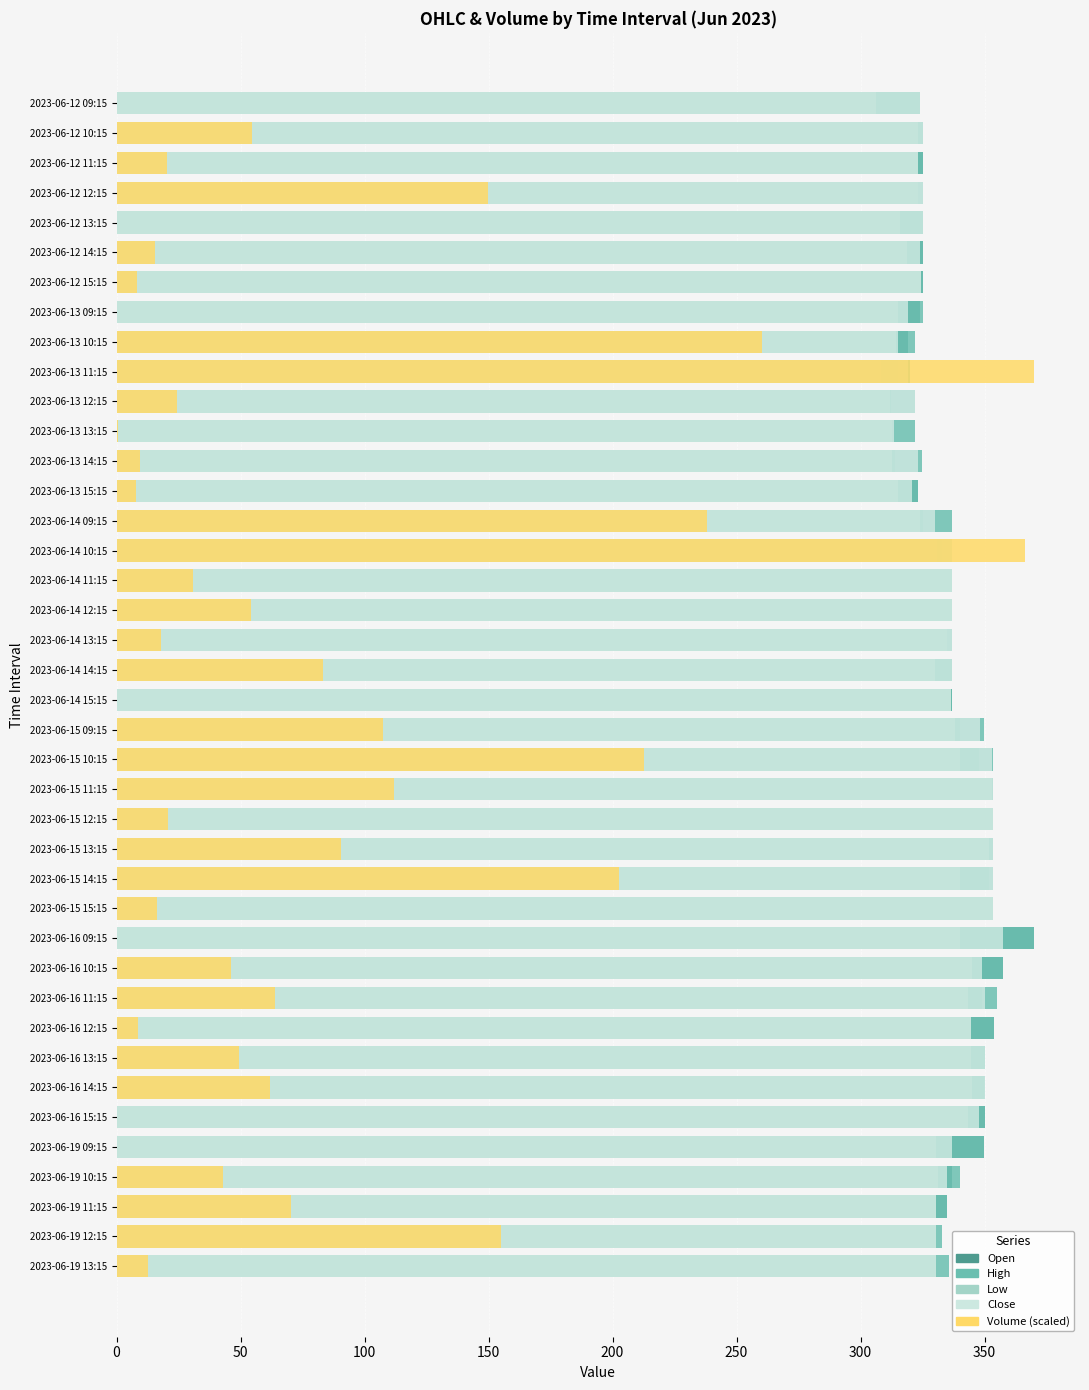

Where does the Low series first go above 331?

2023-06-14 11:15